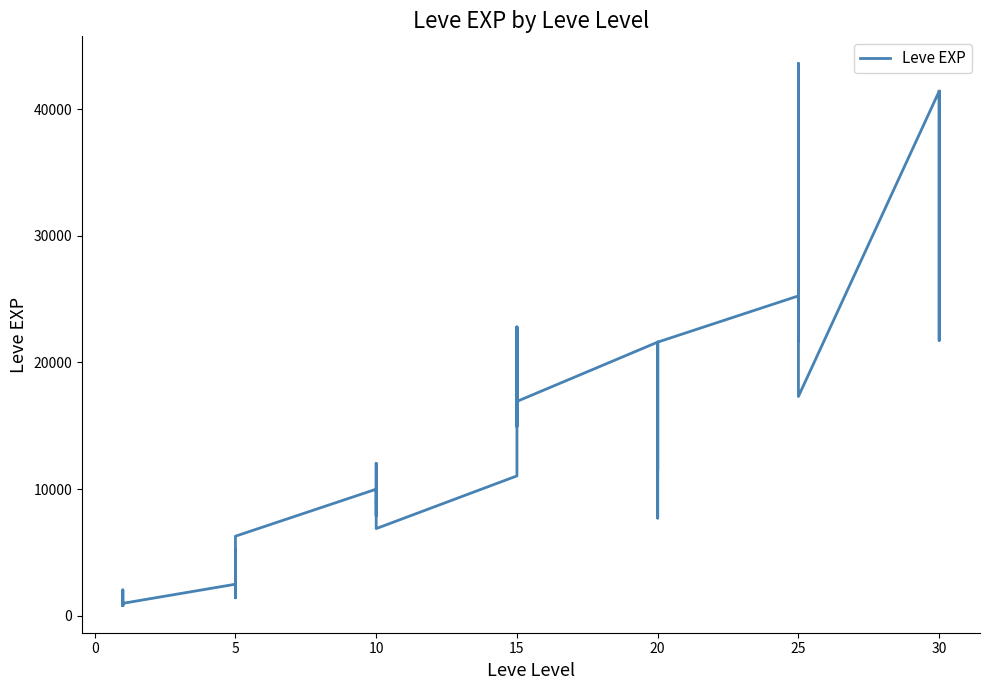

What is the difference between the maximum and minimum values?

42800